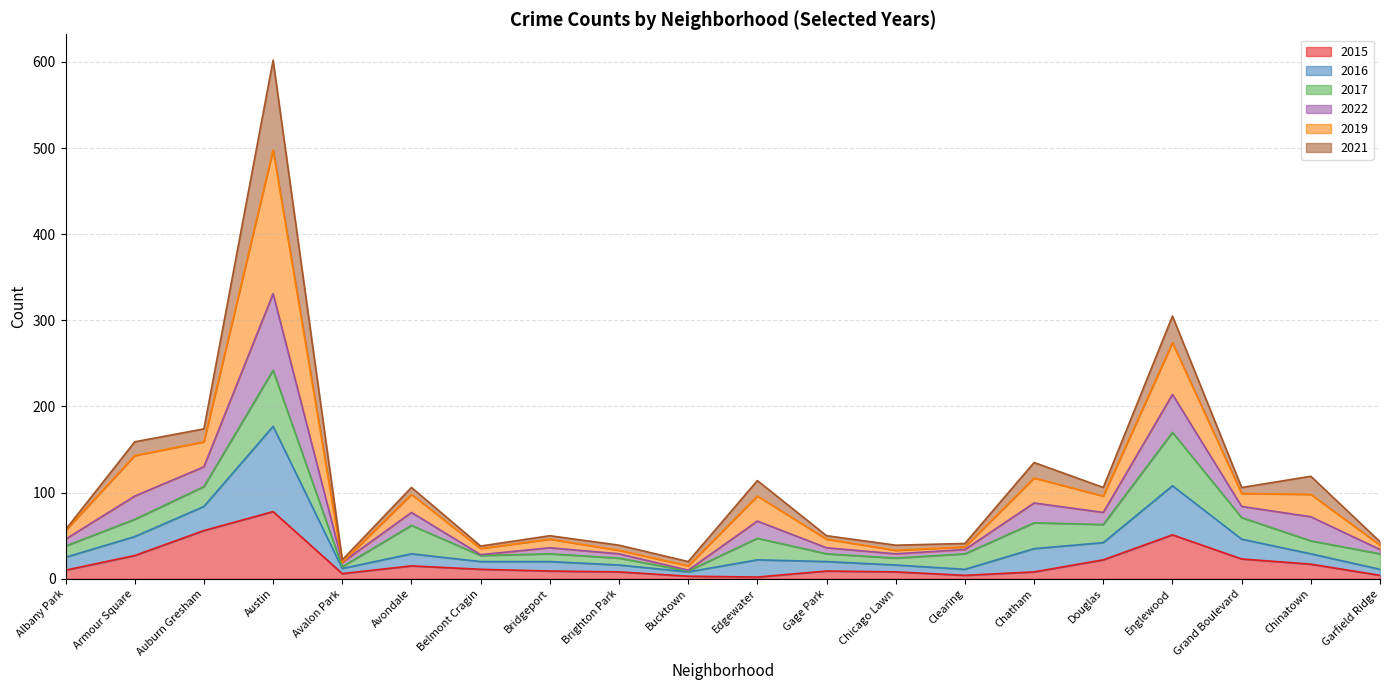

What is the label of the 13th point from the right?

Bridgeport